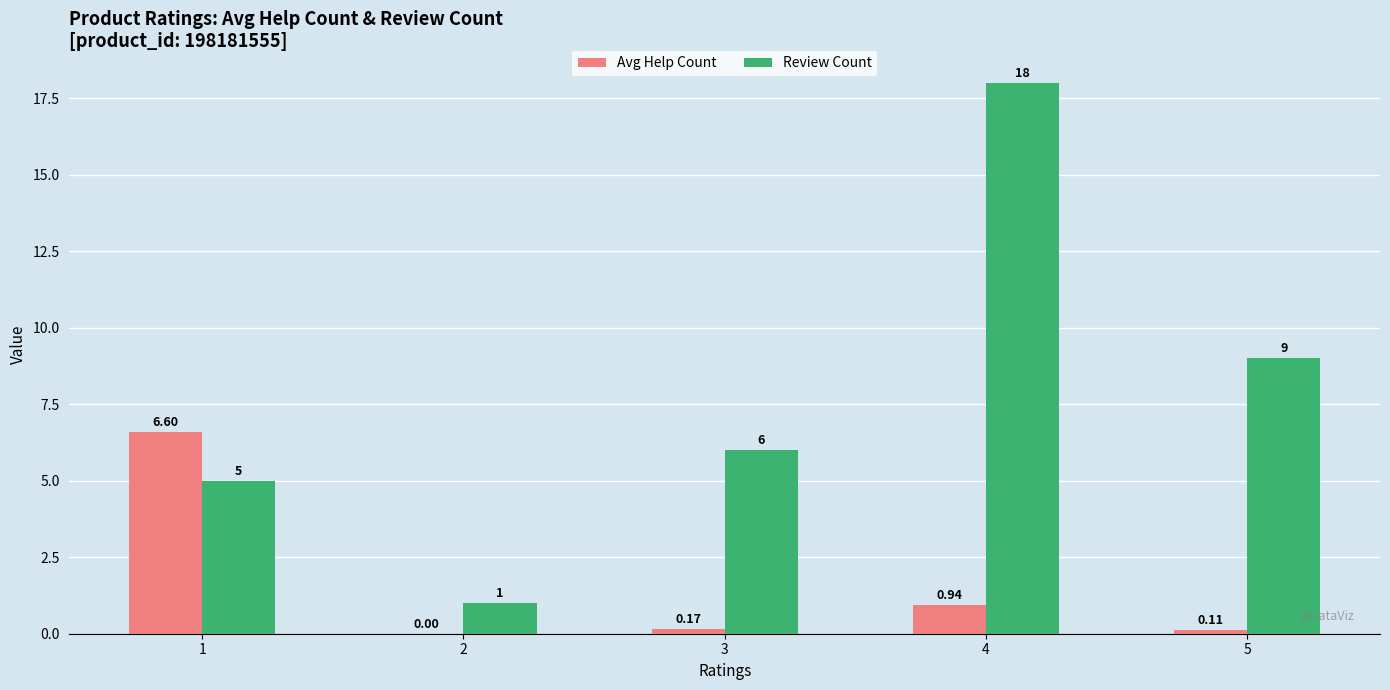

Between 1 and 4, which series saw the biggest shift?

Review Count